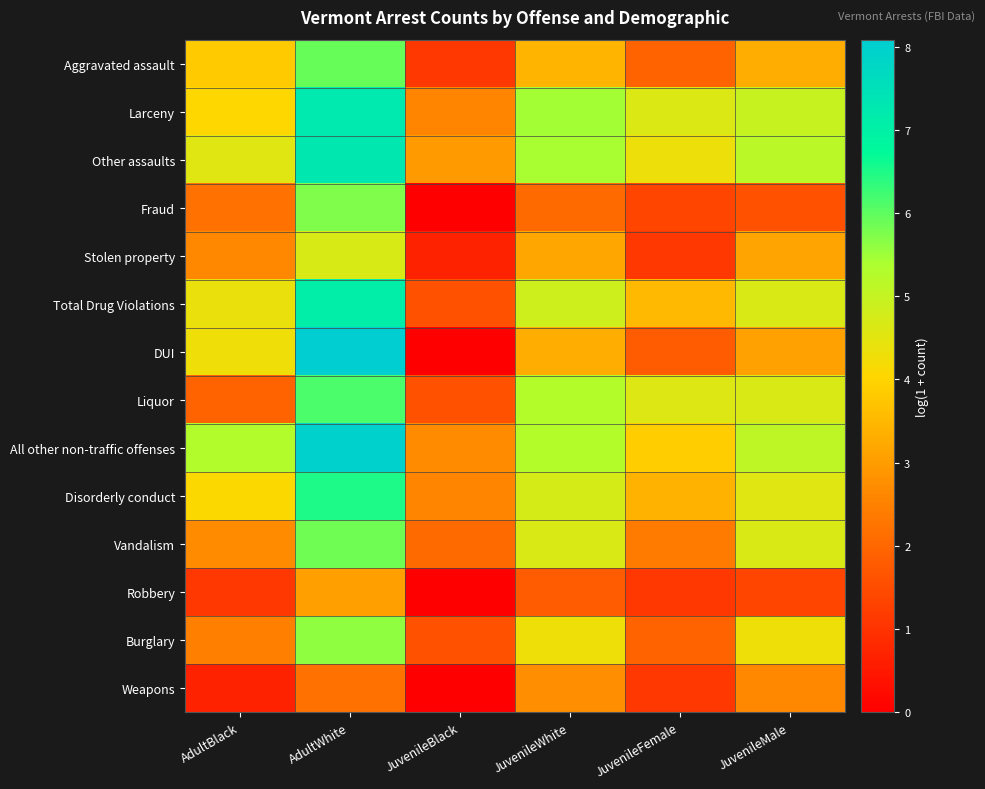

What is the spread (max minus min) of values at JuvenileWhite?

3.6